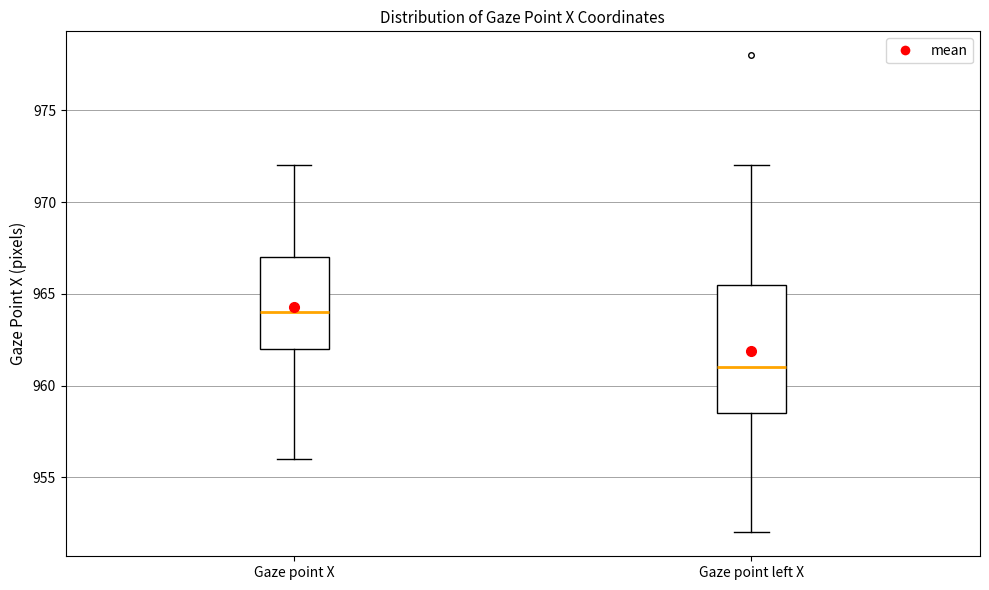

Which box's median line is the lowest?

Gaze point left X